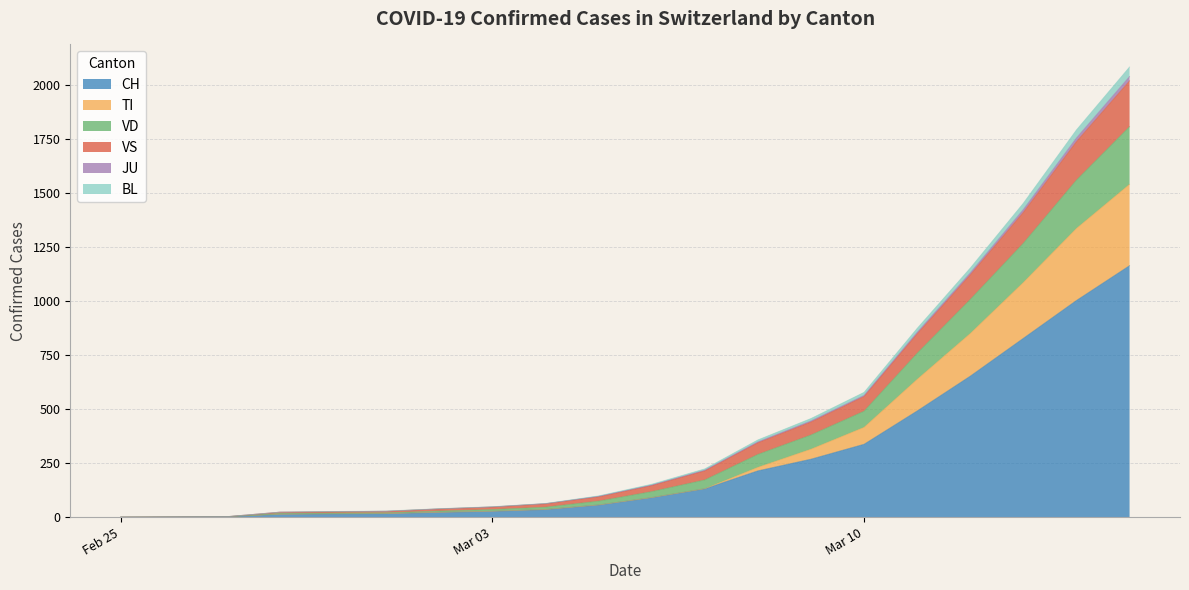

What is the highest value of the CH series?

1163